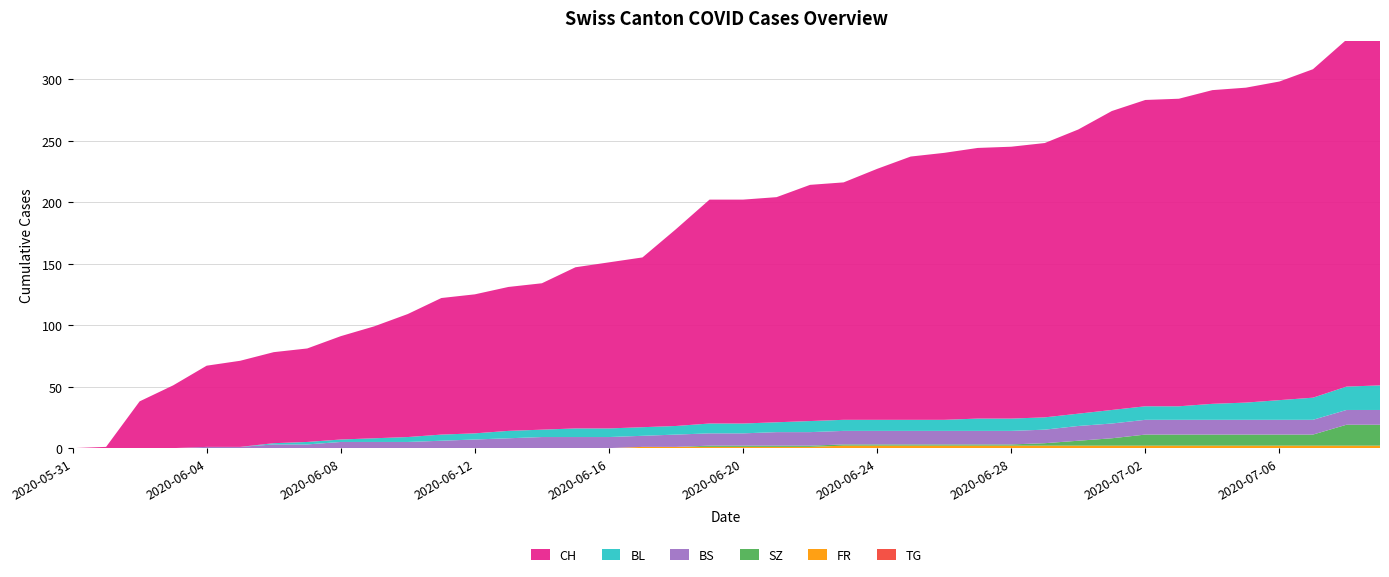

Reading left to right, what are all the values shown in this chart?

CH: 0	1	38	51	66	70	74	76	84	91	100	111	113	117	119	131	135	138	160	182	182	183	192	193	204	214	217	220	221	223	231	243	249	250	255	256	259	267	282	288
BL: 0	0	0	0	0	0	1	2	2	3	4	5	5	6	6	7	7	7	7	8	8	8	9	9	9	9	9	10	10	10	10	11	11	11	13	14	16	18	19	20
BS: 0	0	0	0	1	1	3	3	5	5	5	6	7	8	9	9	9	9	10	10	10	11	11	11	11	11	11	11	11	11	12	12	12	12	12	12	12	12	12	12
SZ: 0	0	0	0	0	0	0	0	0	0	0	0	0	0	0	0	0	0	0	1	1	1	1	1	1	1	1	1	1	2	4	6	9	9	9	9	9	9	17	17
FR: 0	0	0	0	0	0	0	0	0	0	0	0	0	0	0	0	0	1	1	1	1	1	1	2	2	2	2	2	2	2	2	2	2	2	2	2	2	2	2	2
TG: 0	0	0	0	0	0	0	0	0	0	0	0	0	0	0	0	0	0	0	0	0	0	0	0	0	0	0	0	0	0	0	0	0	0	0	0	0	0	0	0